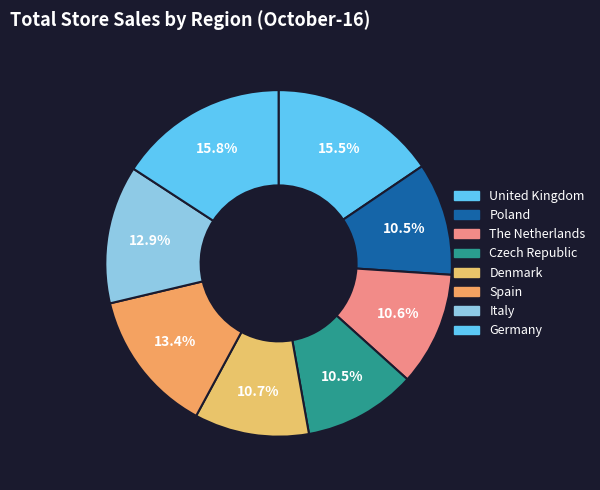

How many slices are in this pie chart?

8